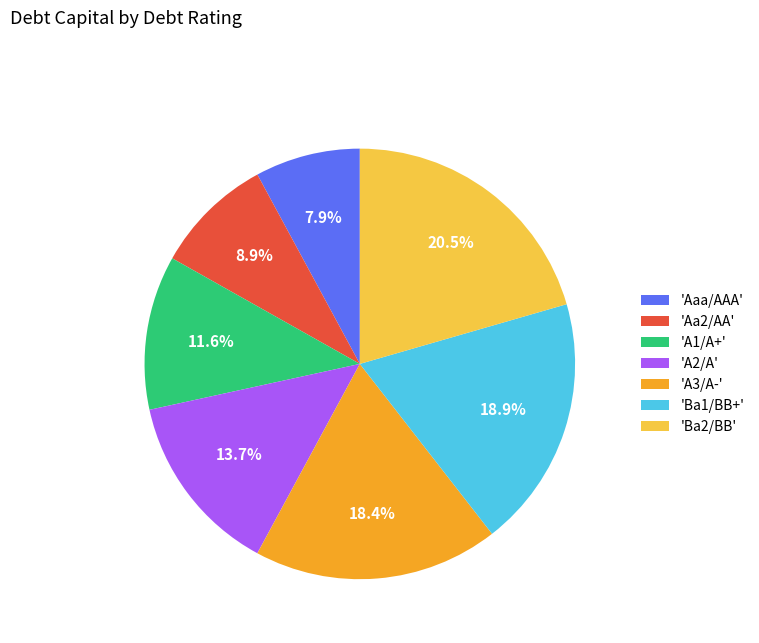

Is 'Ba2/BB' the majority of the pie?

No